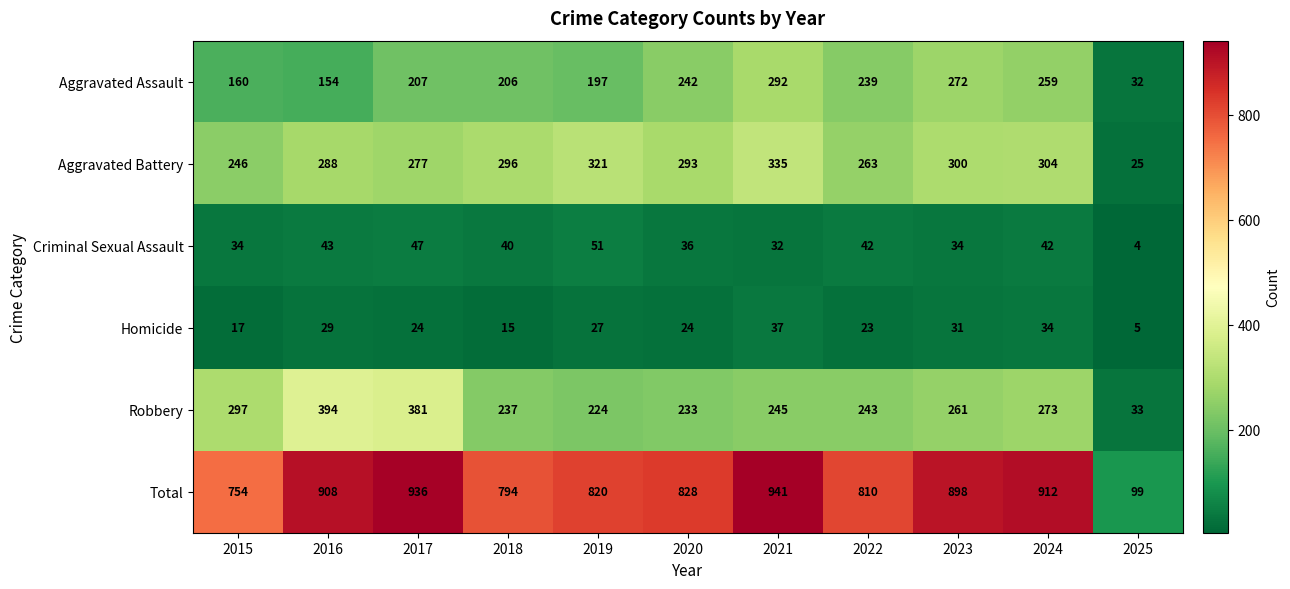

Rank the series by their maximum value, from highest to lowest.

Total, Robbery, Aggravated Battery, Aggravated Assault, Criminal Sexual Assault, Homicide